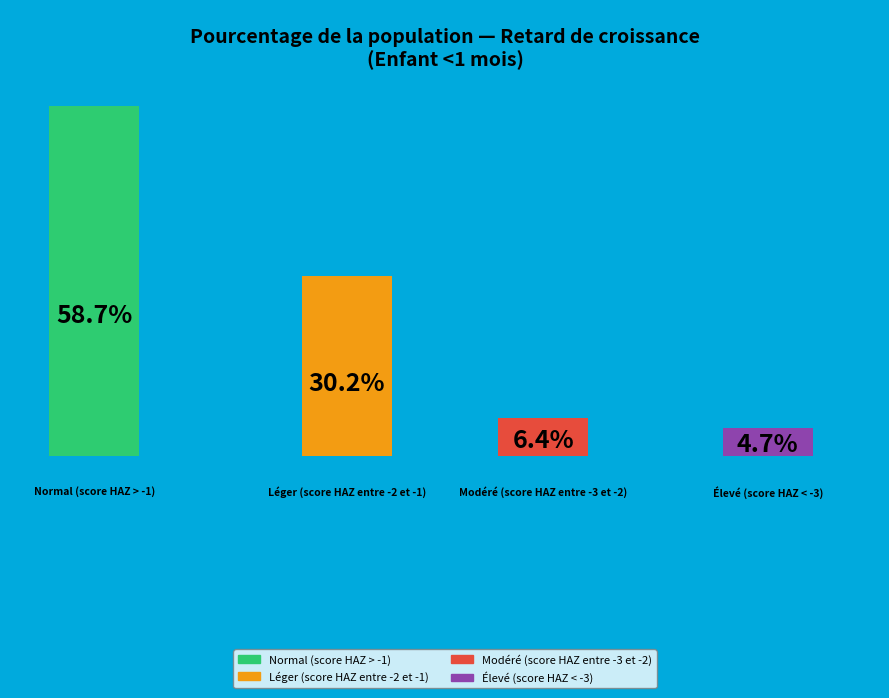

Is there any slice that represents more than half of the pie?

Yes